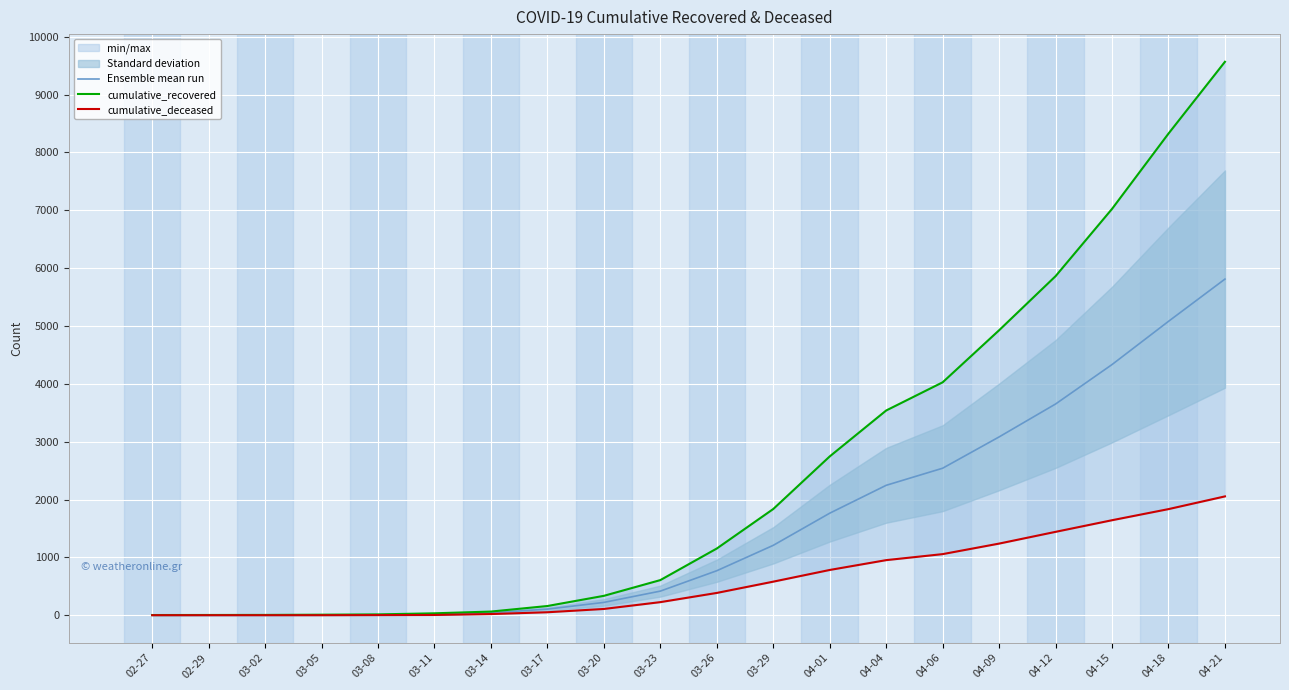

The cumulative_deceased series shows 862.8 at 03-29. True or false?

False